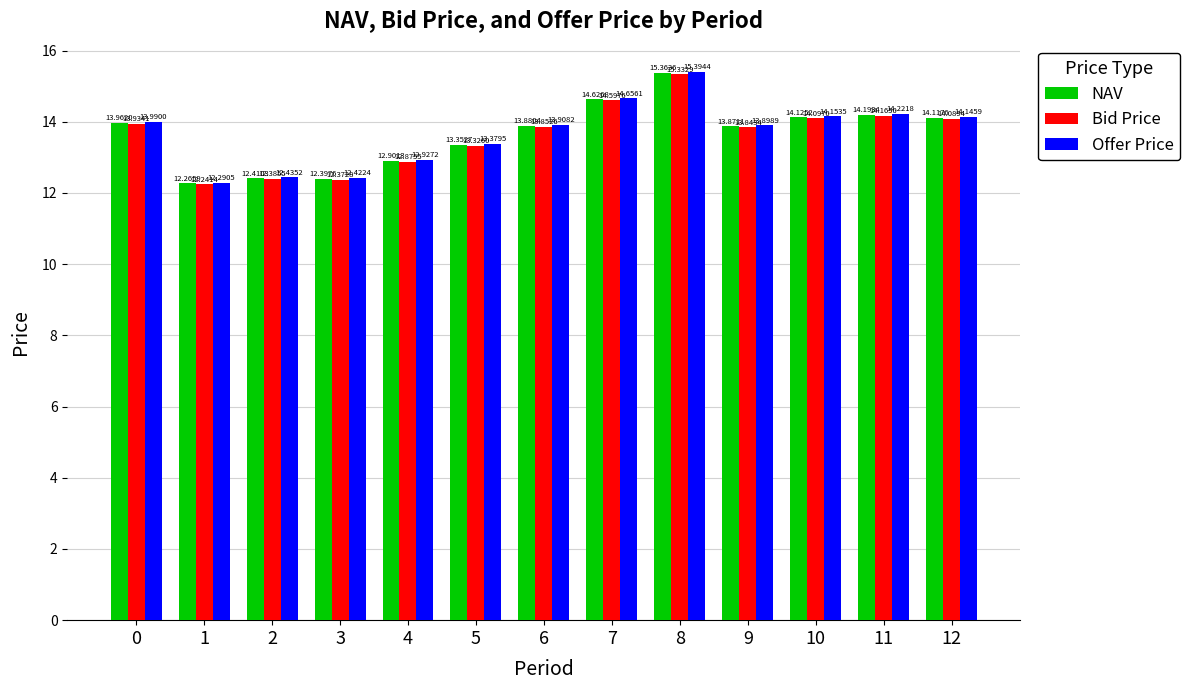

Is the value of Bid Price at 10 greater than the value of NAV at 11?

No